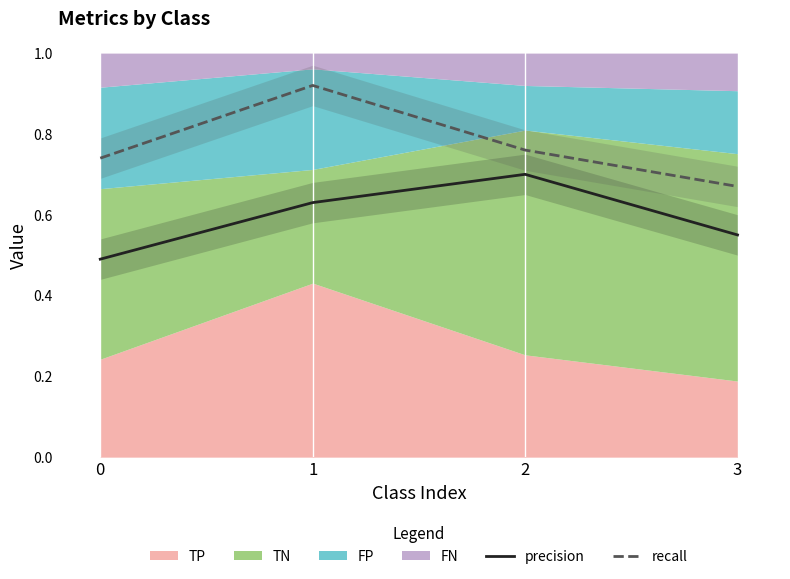

True or false: recall and precision cross at least once.

False